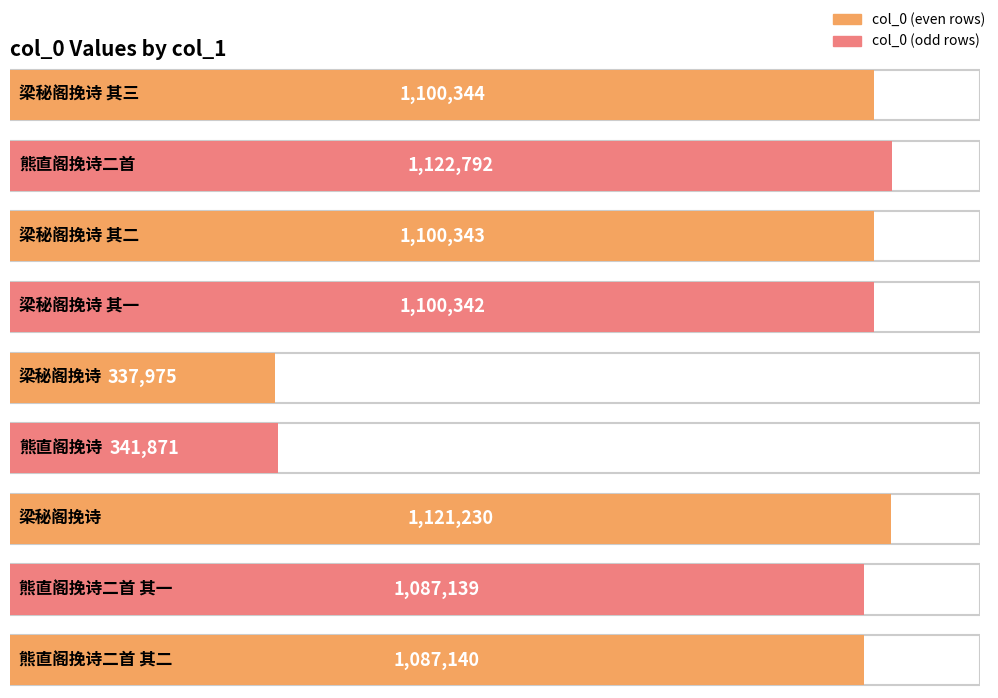

The value at 梁秘阁挽诗 其一 is 1100342. True or false?

True